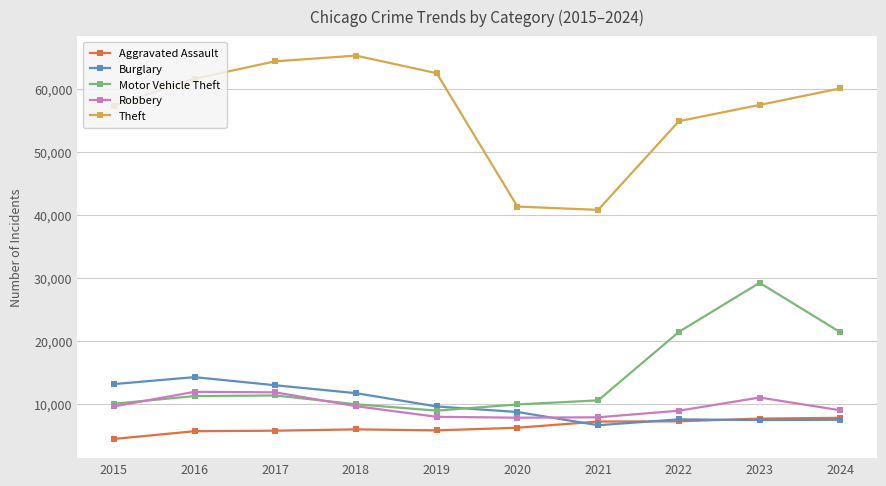

Is the value of Aggravated Assault at 2015 greater than the value of Motor Vehicle Theft at 2024?

No